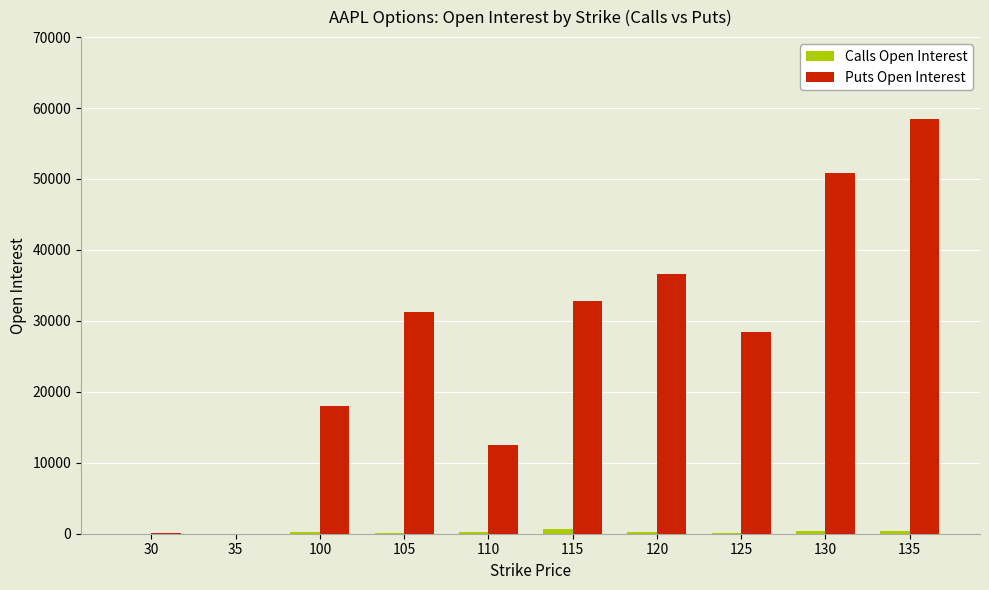

Is the value of Puts Open Interest at 110 greater than the value of Calls Open Interest at 105?

Yes